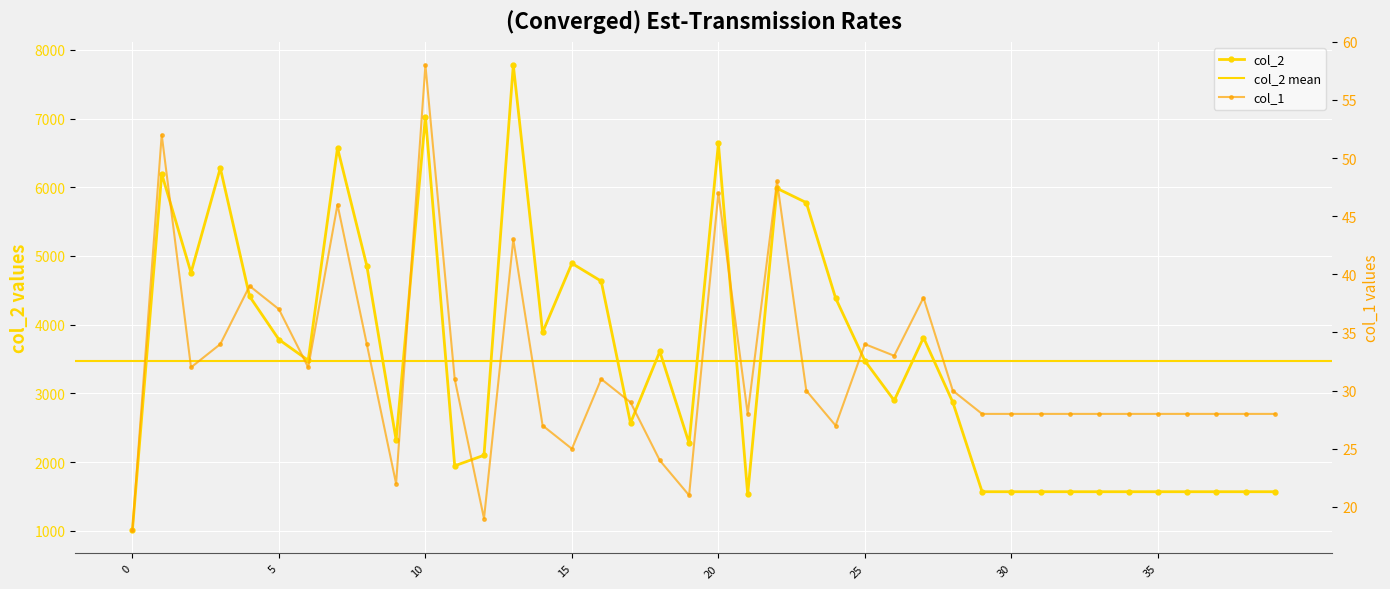

Rank the series by their maximum value, from highest to lowest.

col_2, col_1